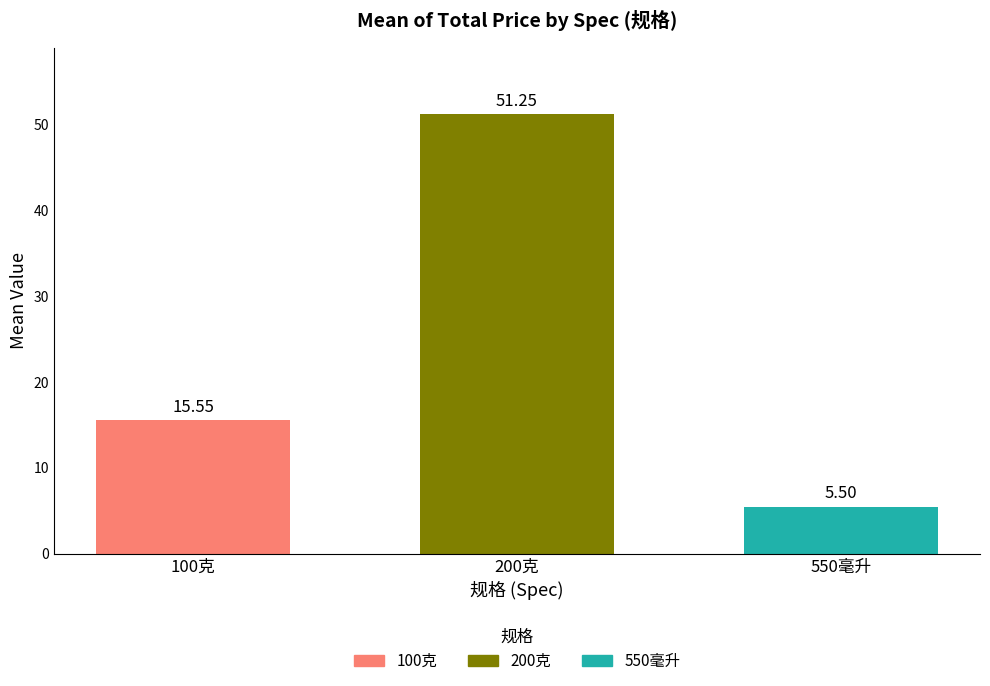

List the labels in order of 100克 value, smallest first.

200克